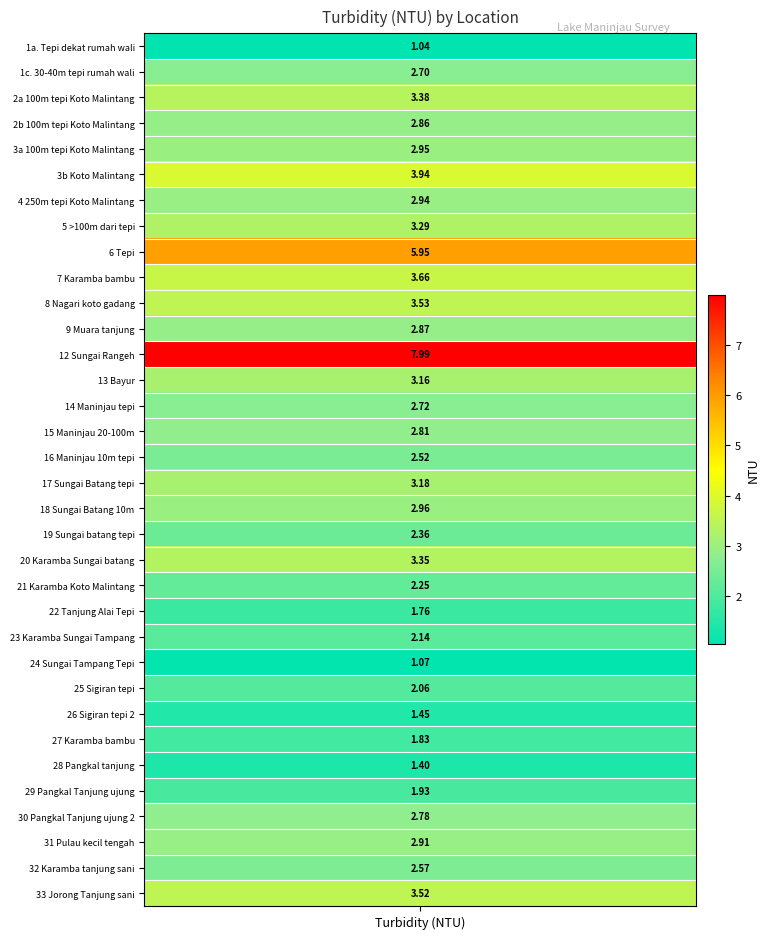

Reading left to right, extract all data points from this chart.

turbidity=1.0	1=2.7	2=3.4	3=2.9	4=3.0	5=3.9	6=2.9	7=3.3	8=6.0	9=3.7	10=3.5	11=2.9	12=8.0	13=3.2	14=2.7	15=2.8	16=2.5	17=3.2	18=3.0	19=2.4	20=3.4	21=2.2	22=1.8	23=2.1	24=1.1	25=2.1	26=1.4	27=1.8	28=1.4	29=1.9	30=2.8	31=2.9	32=2.6	33=3.5